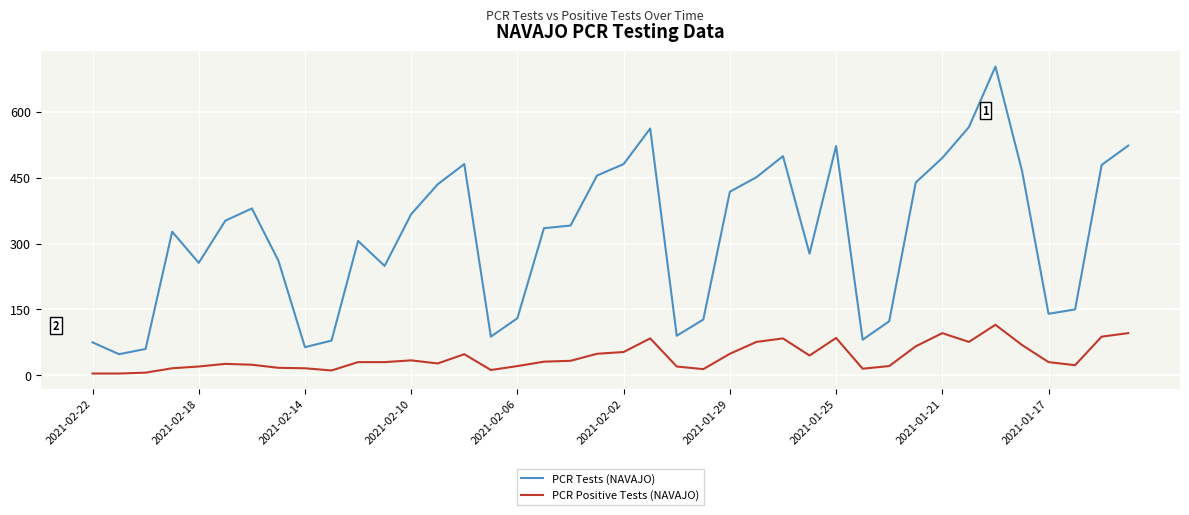

Which series has the widest spread of values?

PCR Tests (NAVAJO)